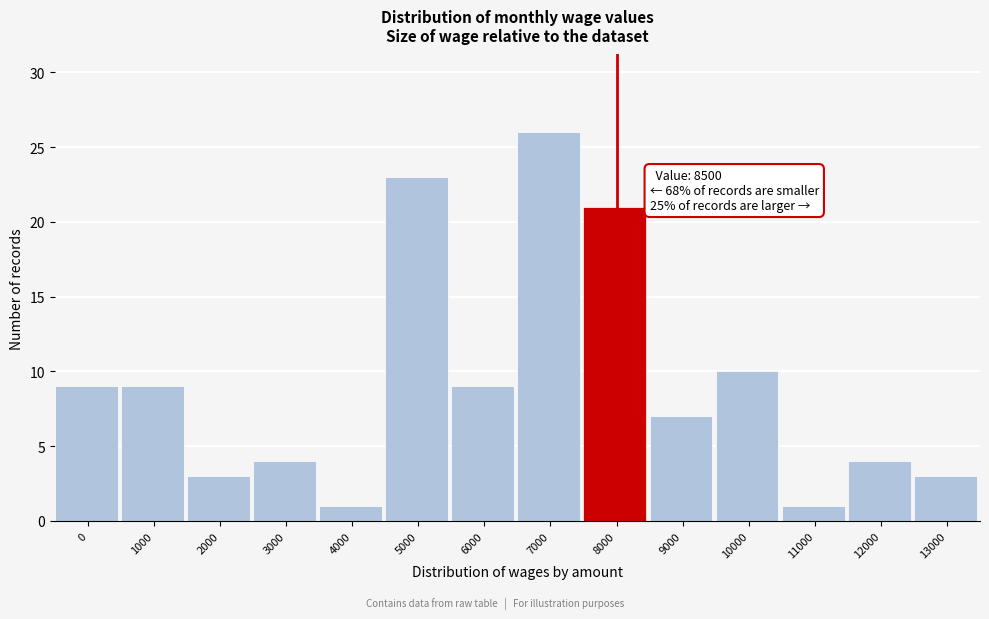

Reading right to left, what are all the values shown in this chart?

13000=3	12000=4	11000=1	10000=10	9000=7	8000=21	7000=26	6000=9	5000=23	4000=1	3000=4	2000=3	1000=9	0=9